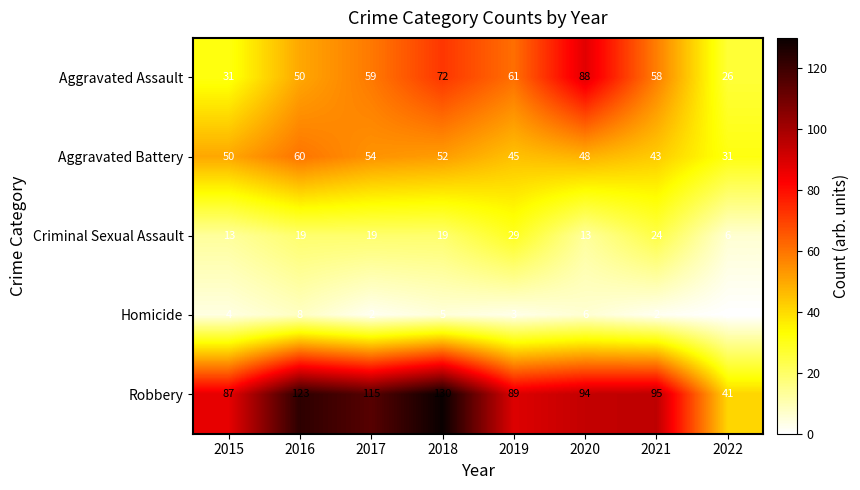

Rank the series at 2015 from lowest to highest value.

Homicide, Criminal Sexual Assault, Aggravated Assault, Aggravated Battery, Robbery